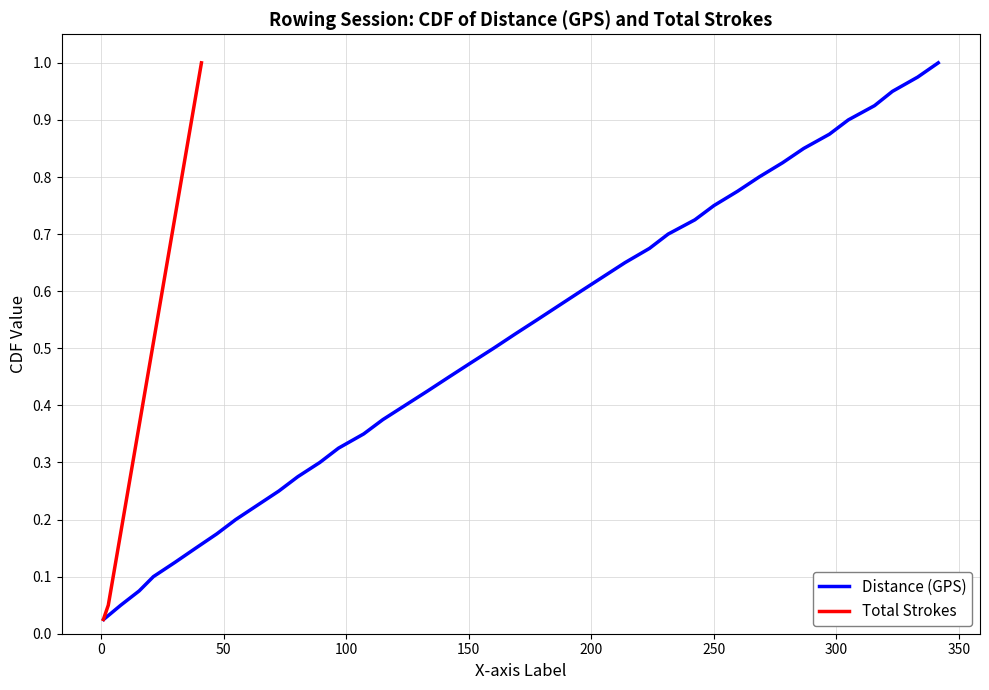

Does the chart display data point markers on the line(s)?

No